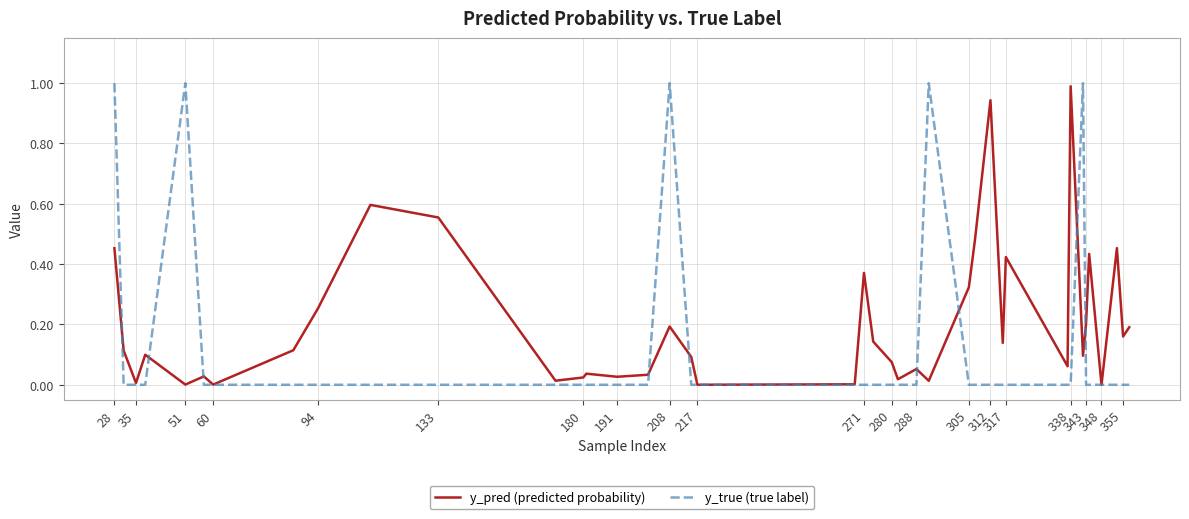

List the series in order of their overall mean, highest first.

y_pred (predicted probability), y_true (true label)